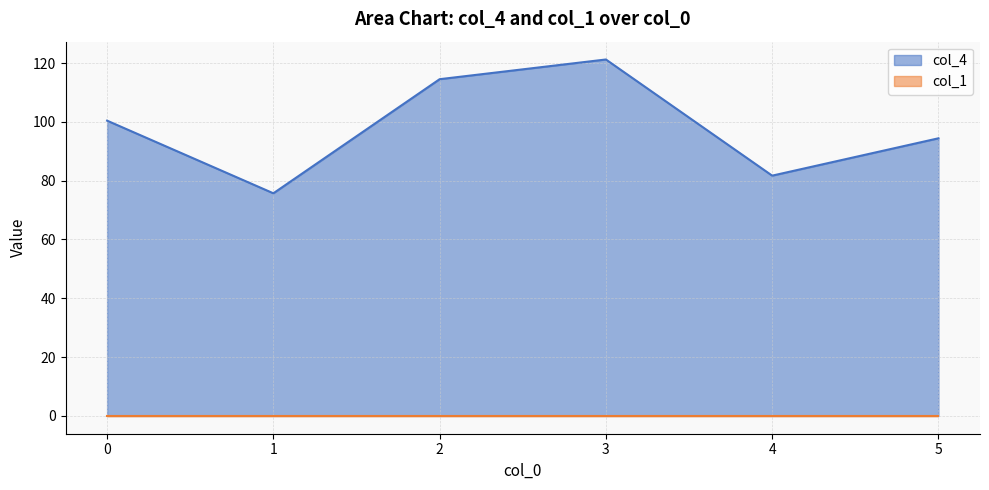

How many lines are shown in the chart?

2